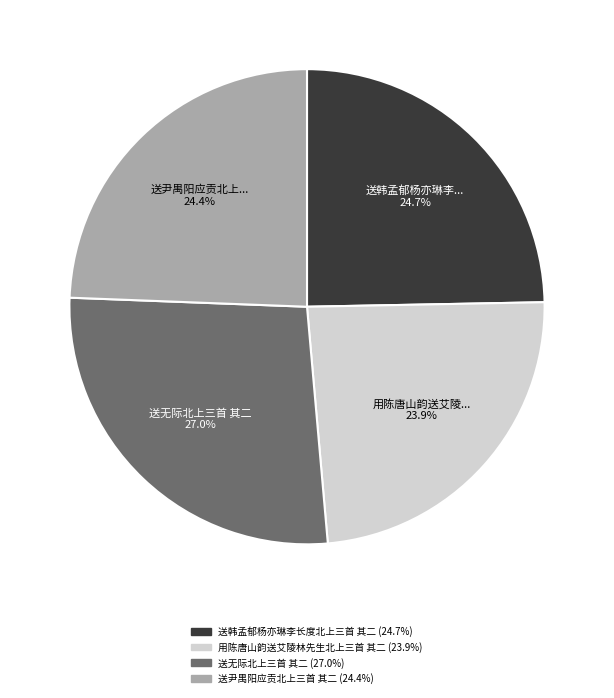

What percentage is the 送尹禺阳应贡北上三首 其二 slice, to the nearest percent?

24%